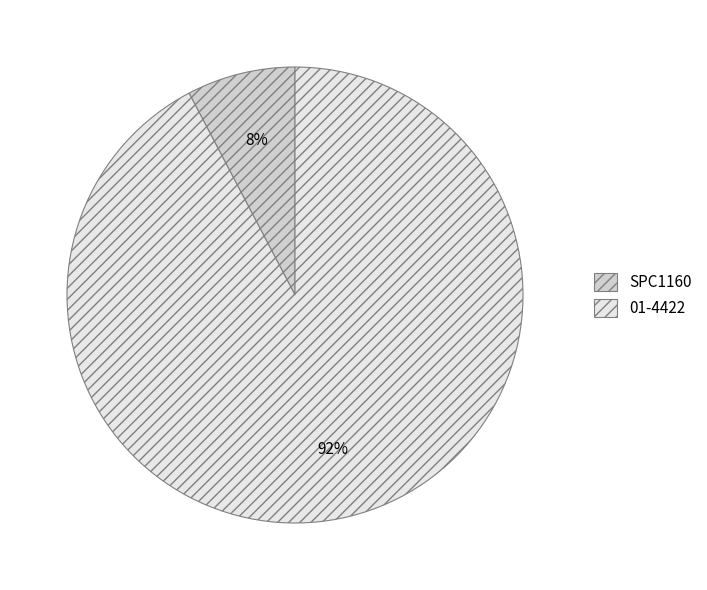

What is the smallest slice in the pie chart?

SPC1160